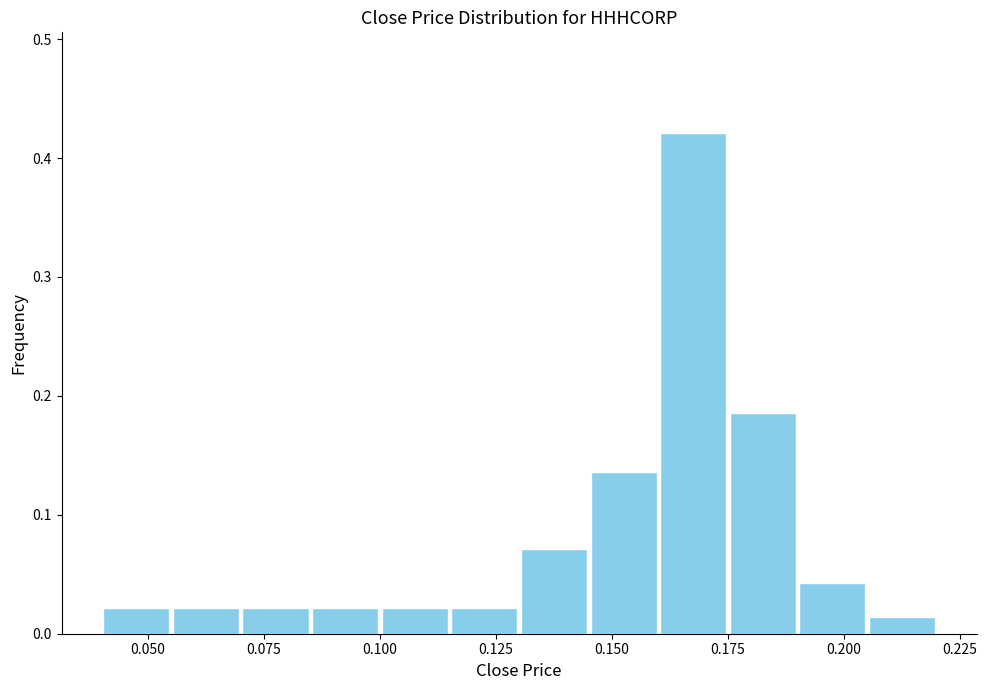

Around what value on the x-axis is the tallest bar? Give the approximate position of its centre, as read against the axis.

0.170